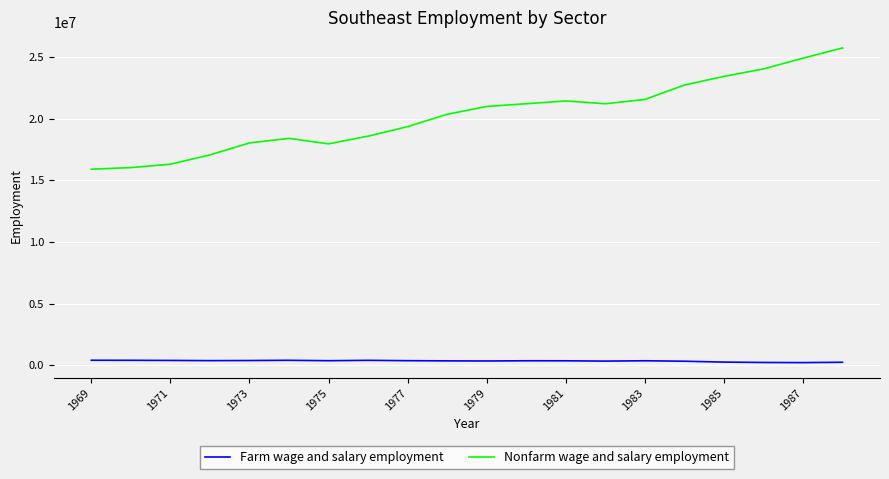

True or false: Farm wage and salary employment and Nonfarm wage and salary employment cross at least once.

False